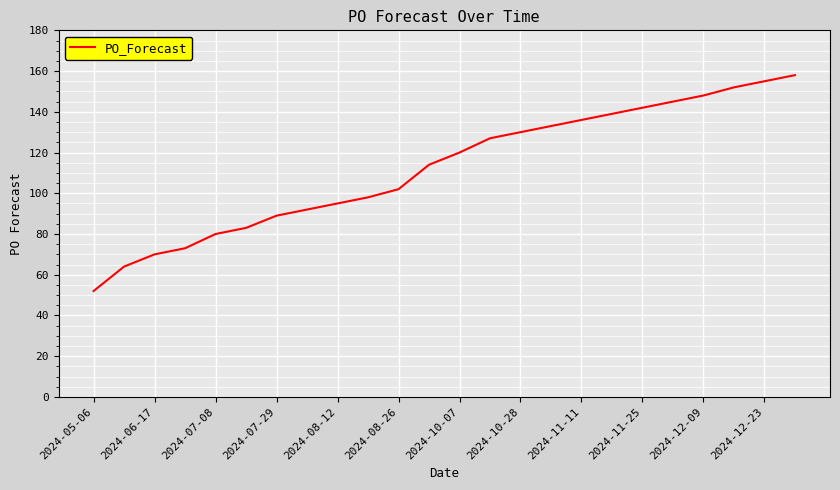

What is the greatest value displayed?

158